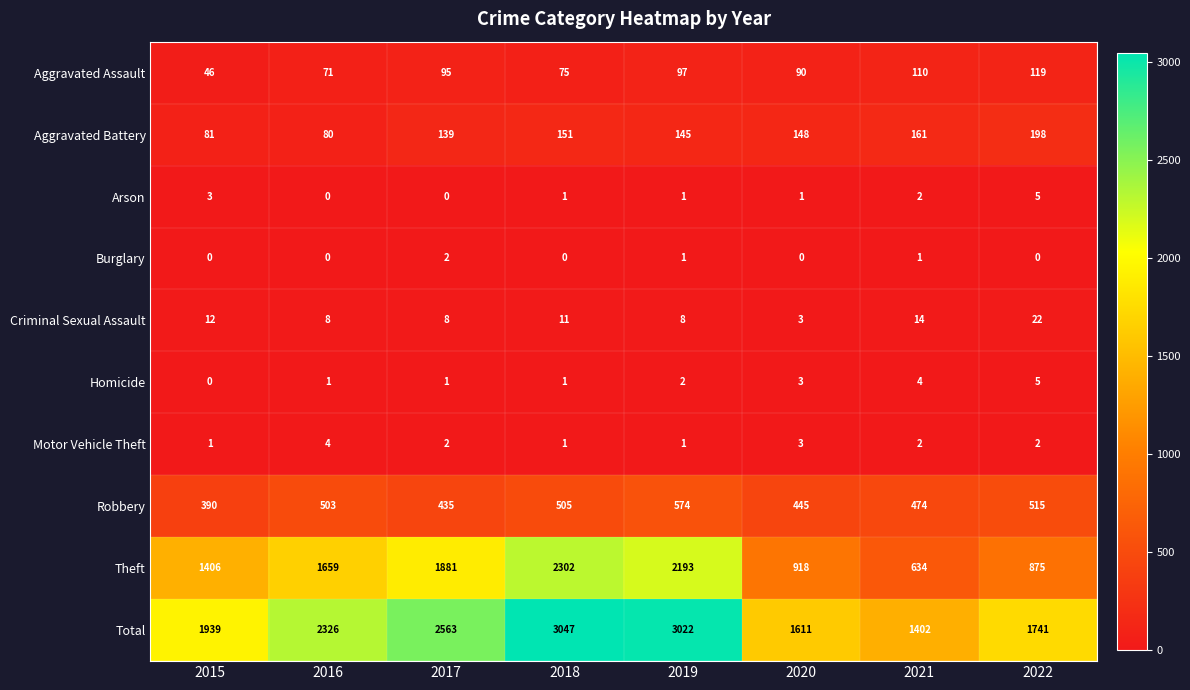

At how many categories does at least one series exceed 2633?

2